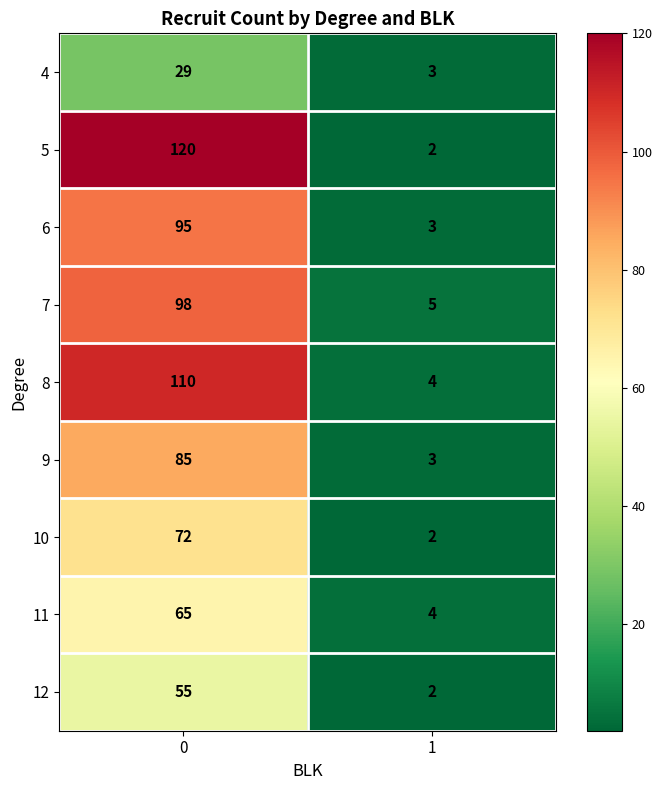

At how many categories does at least one series exceed 43?

1